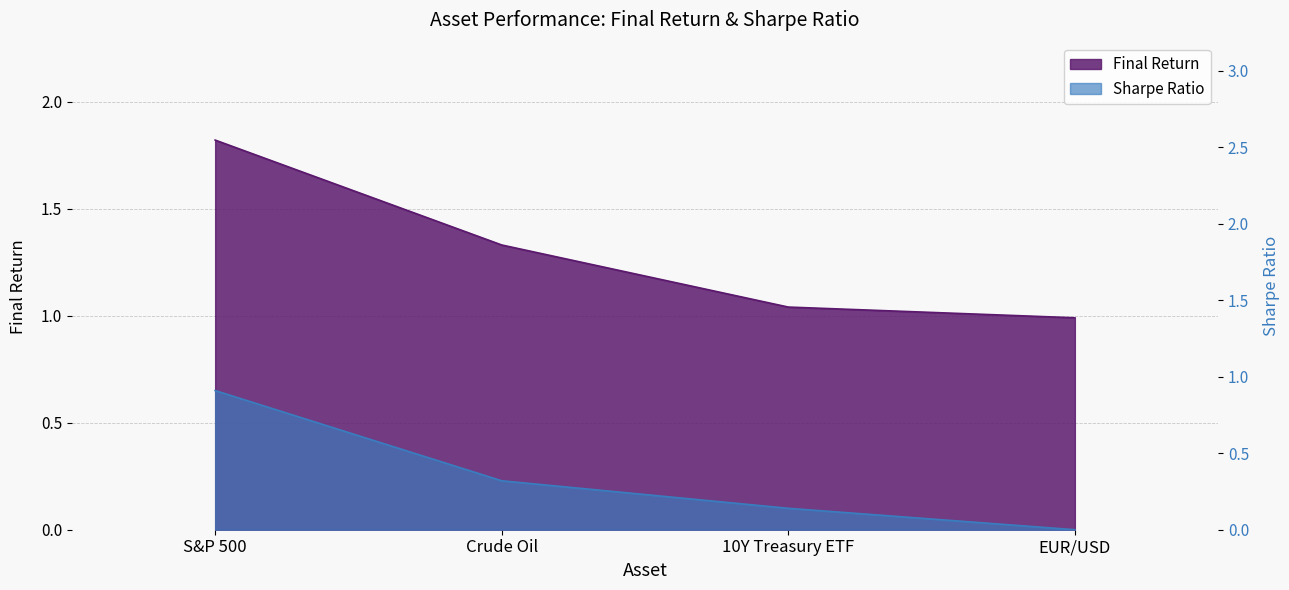

What is the label of the 2nd point from the left?

Crude Oil